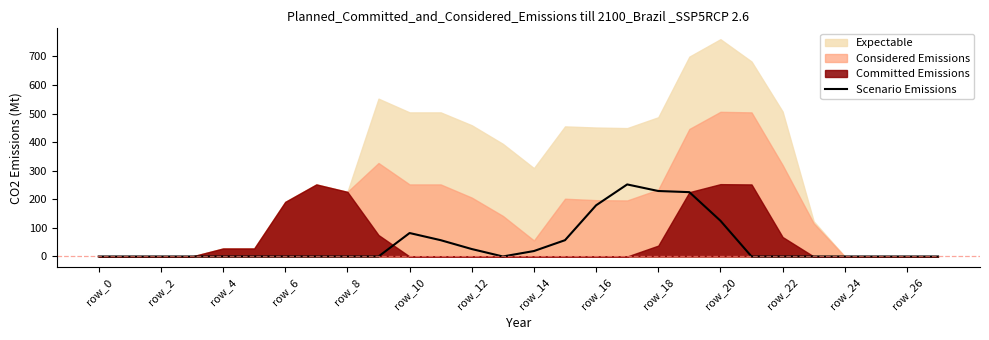

What is the maximum value shown in the chart?

252